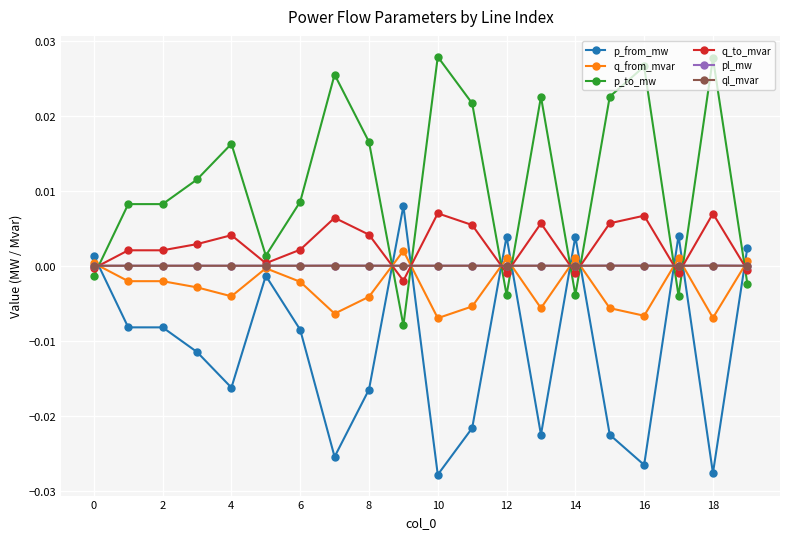

How many values in q_to_mvar are below zero?

6